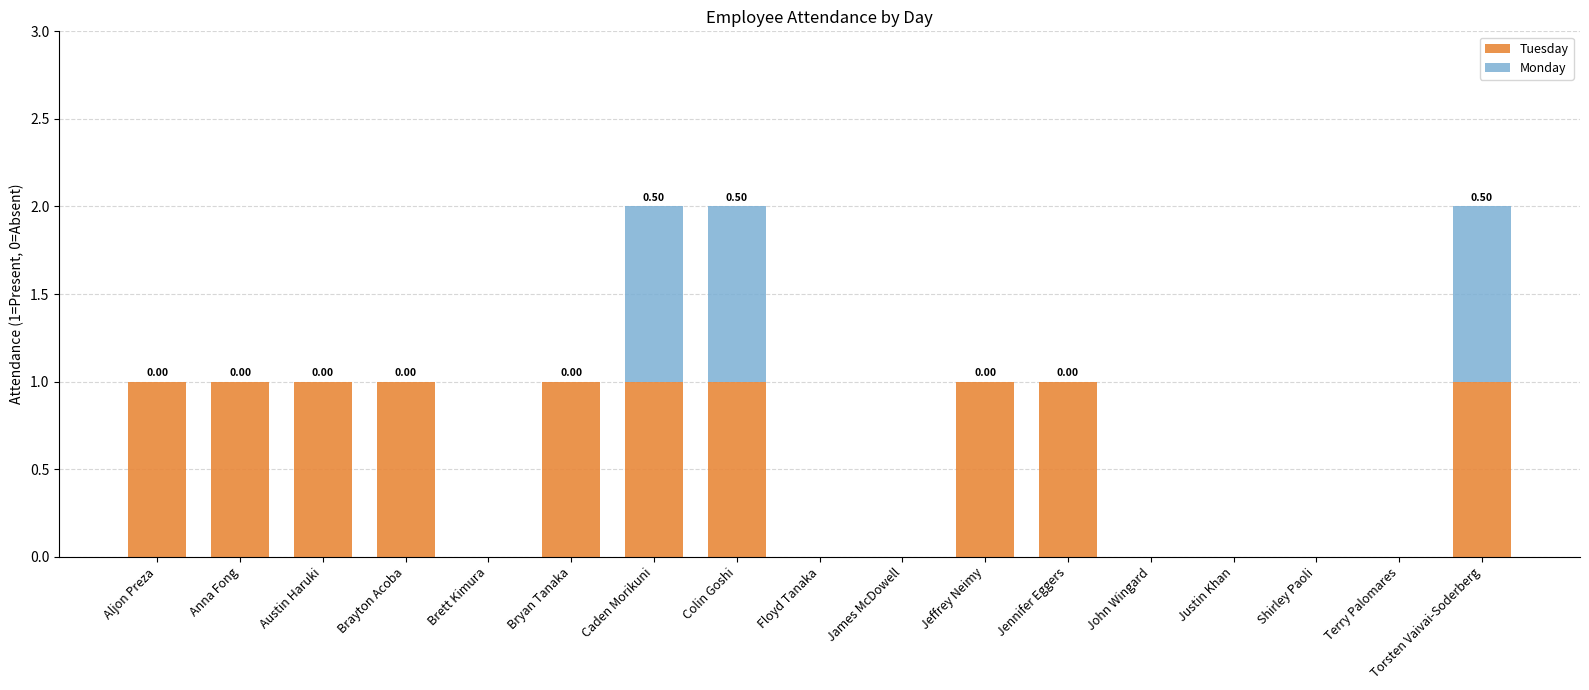

How many categories are shown in the chart?

17